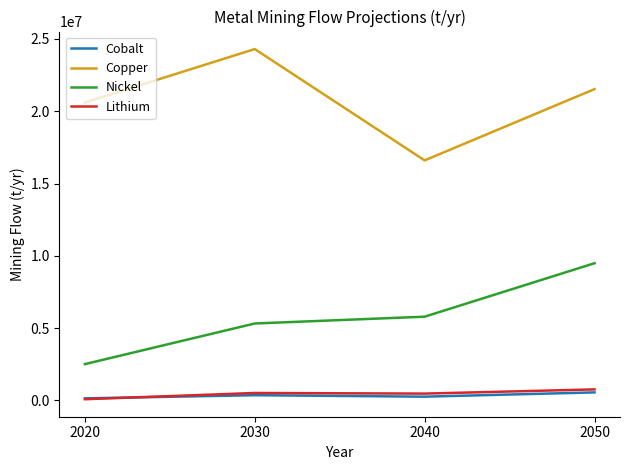

True or false: Copper and Lithium intersect in this chart.

False